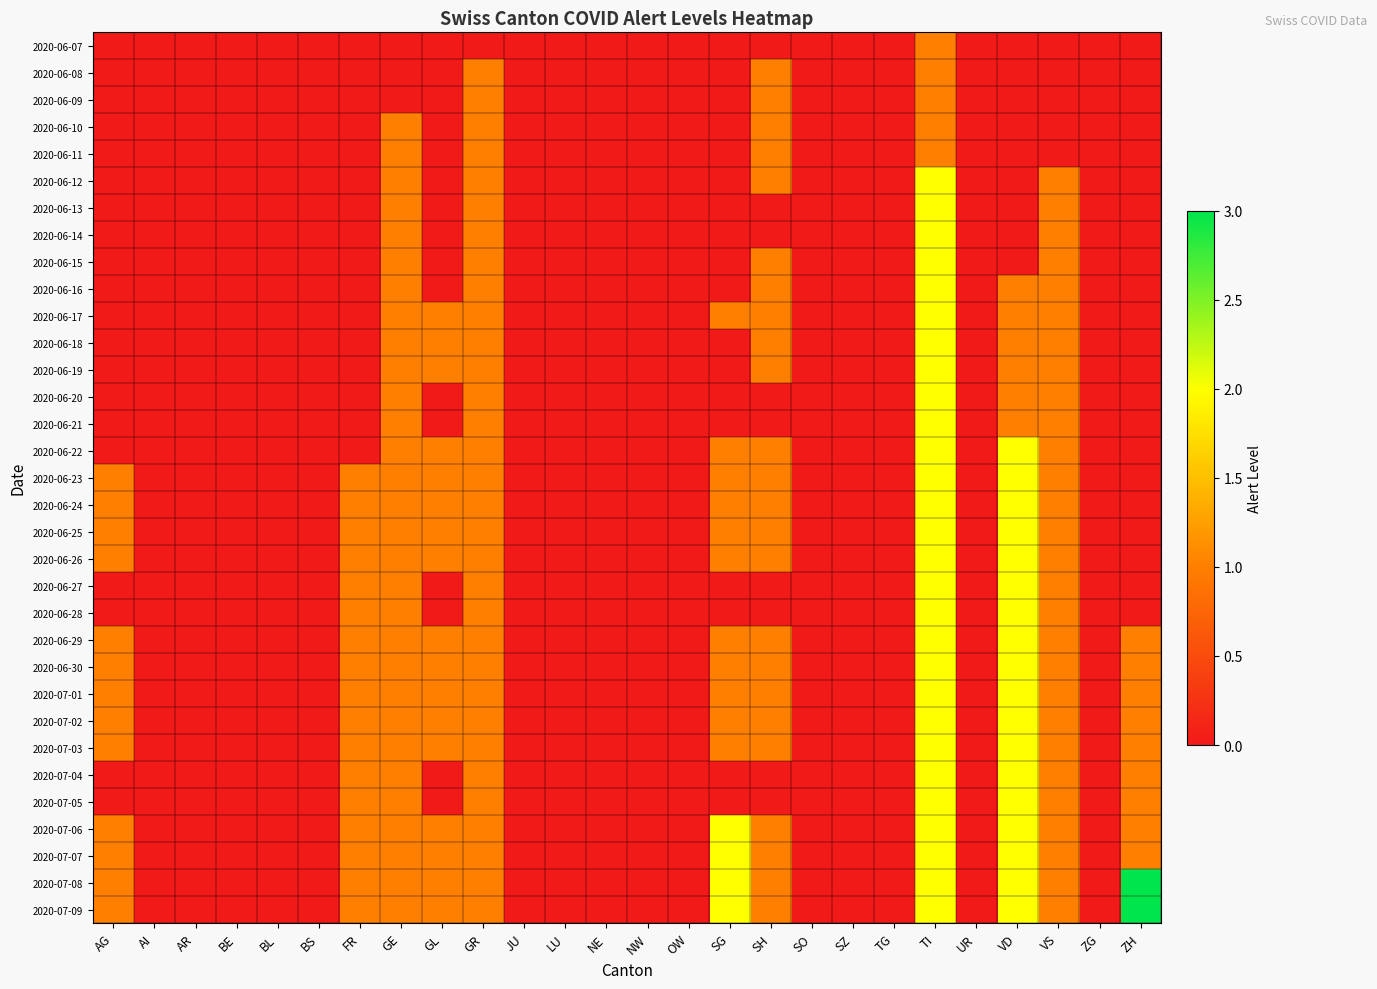

How many categories are shown in the chart?

26